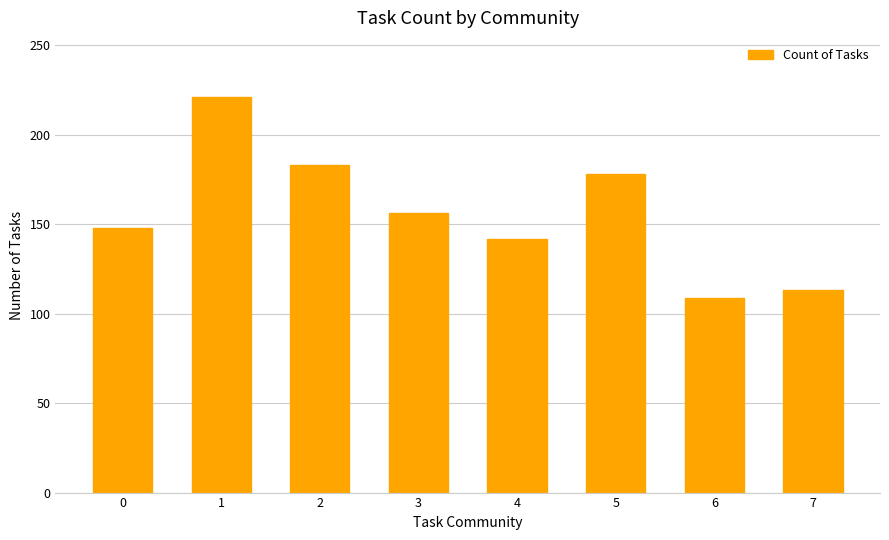

What is the value of the 7th bar from the left?

109